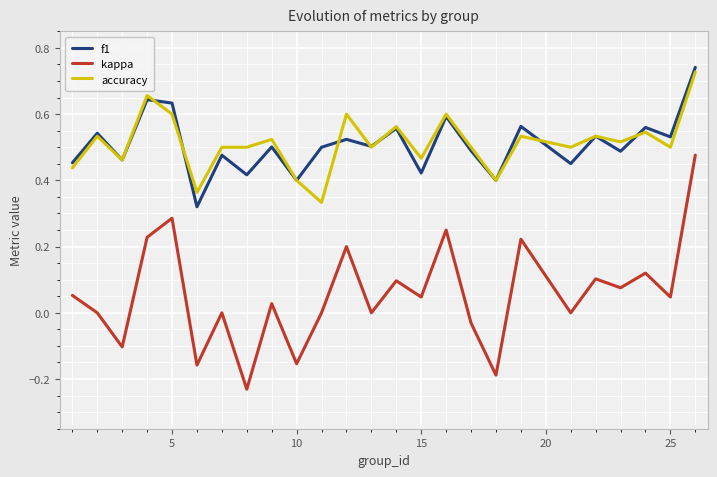

Is this an area chart (filled region under the line)?

No